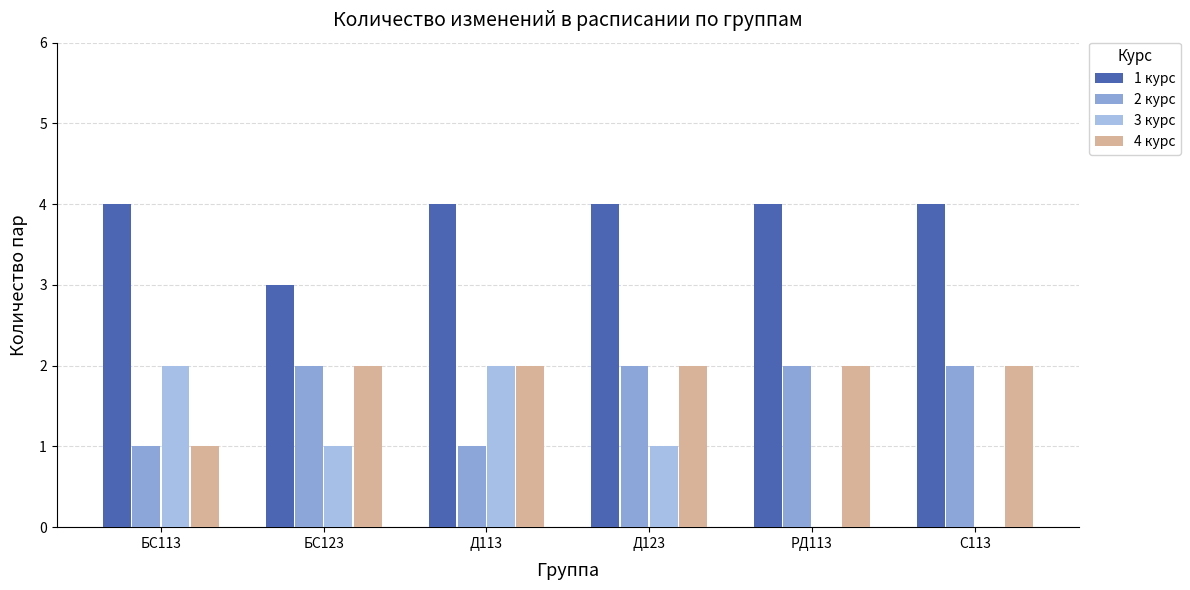

The value of 3 курс at БС113 is 2. True or false?

True